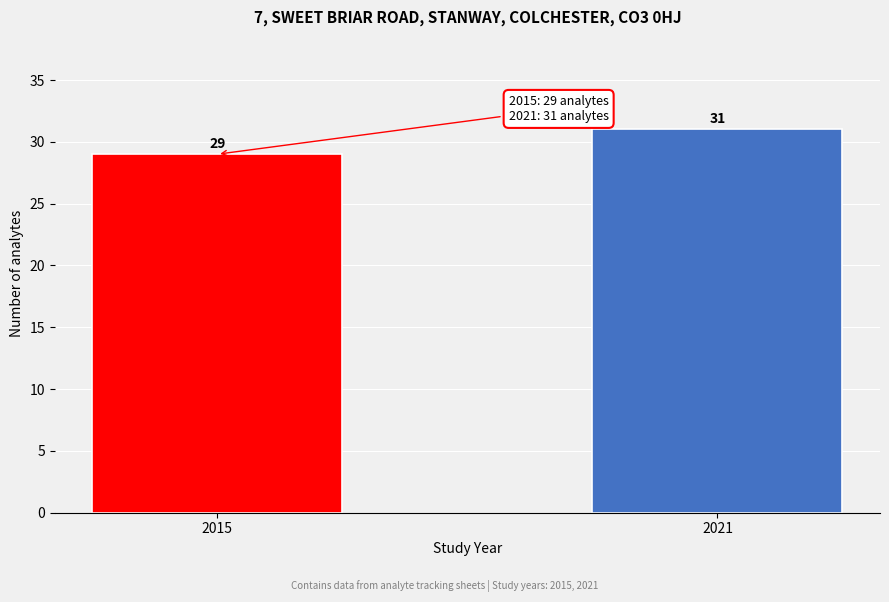

Reading left to right, what are all the values shown in this chart?

29	31